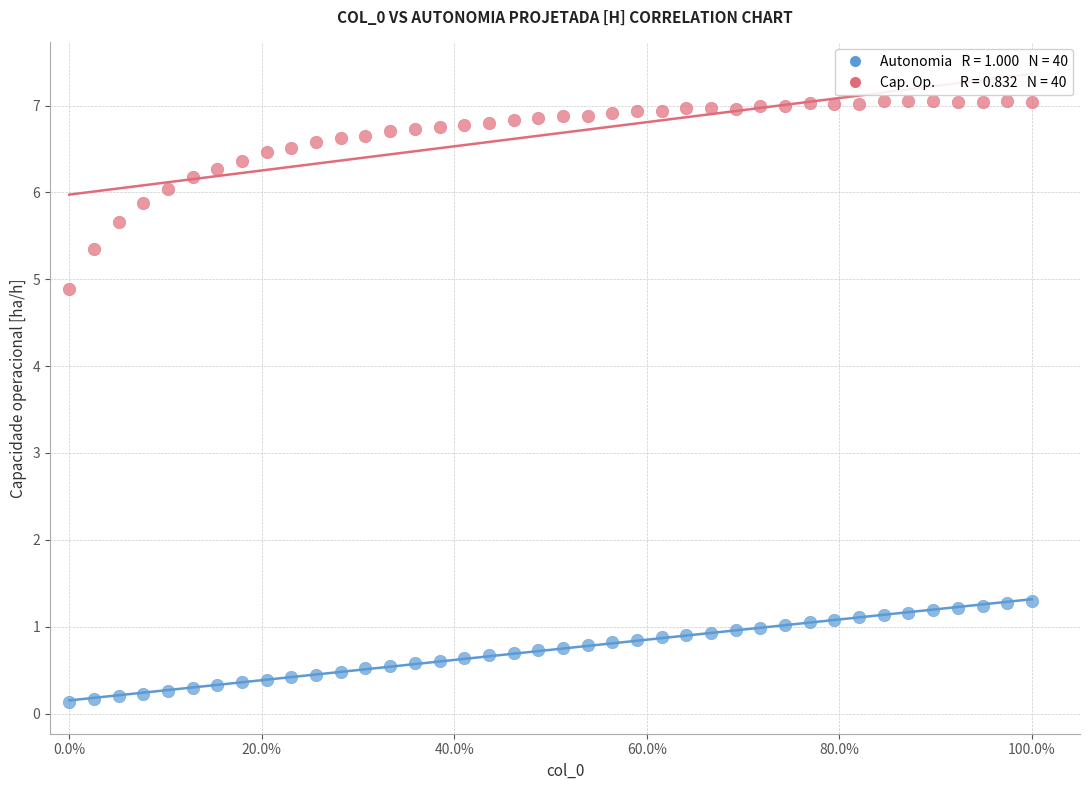

Across all data points, what is the range of Y values (max minus min)?

6.9